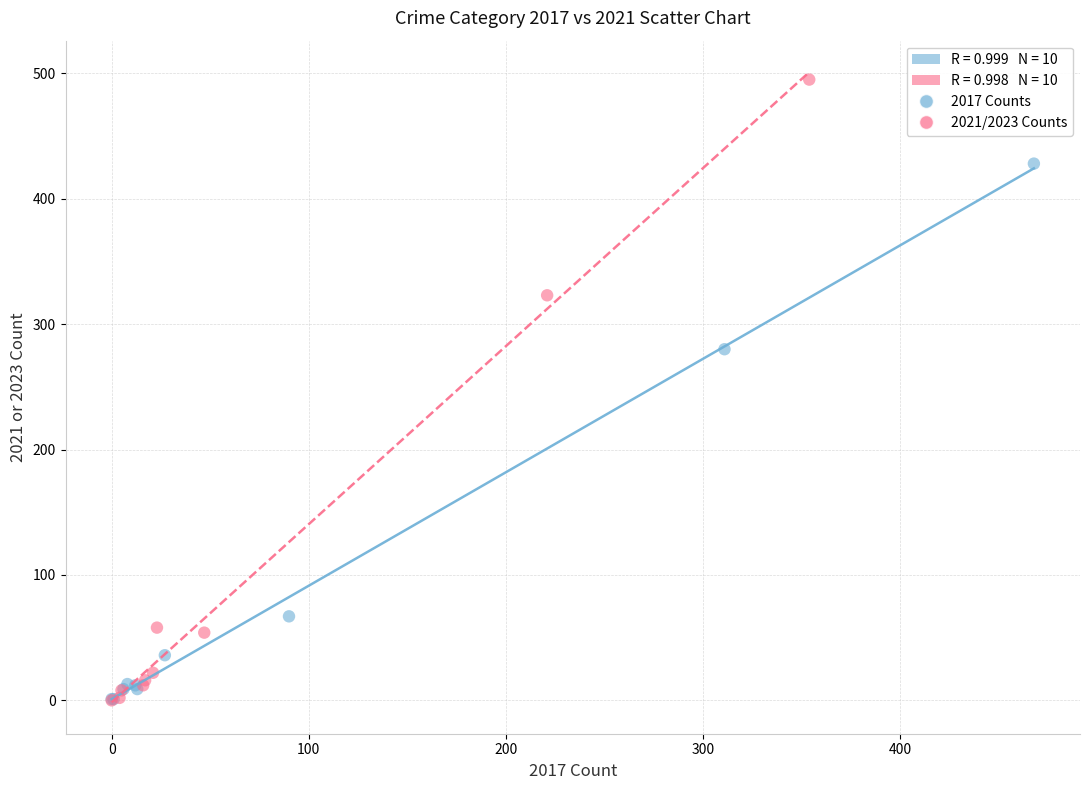

Which series contains the highest Y value?

2021/2023 Counts